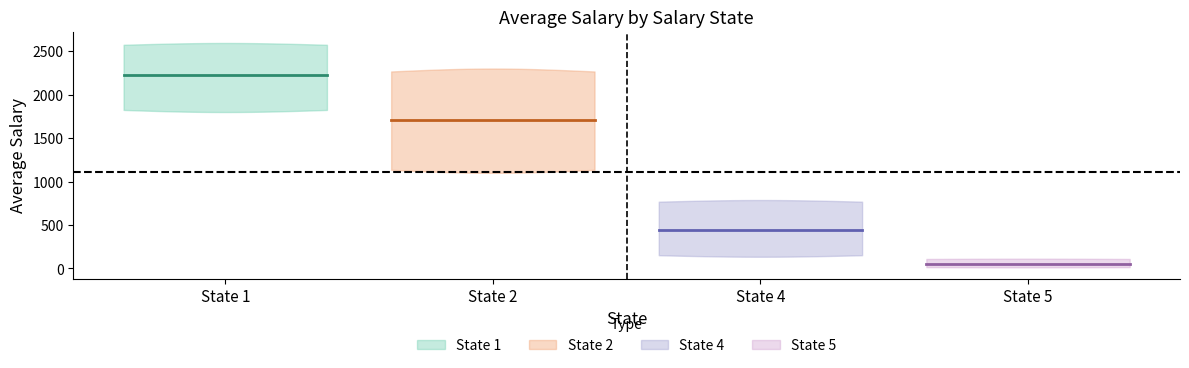

Is this an area chart (filled region under the line)?

No